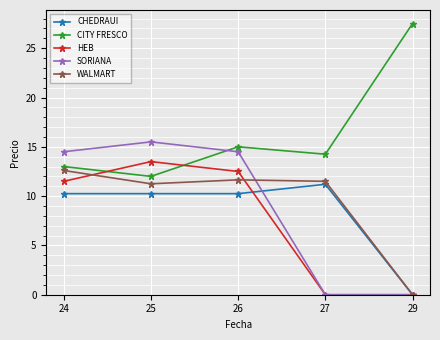

What is the total value across all series at 27?

37.0